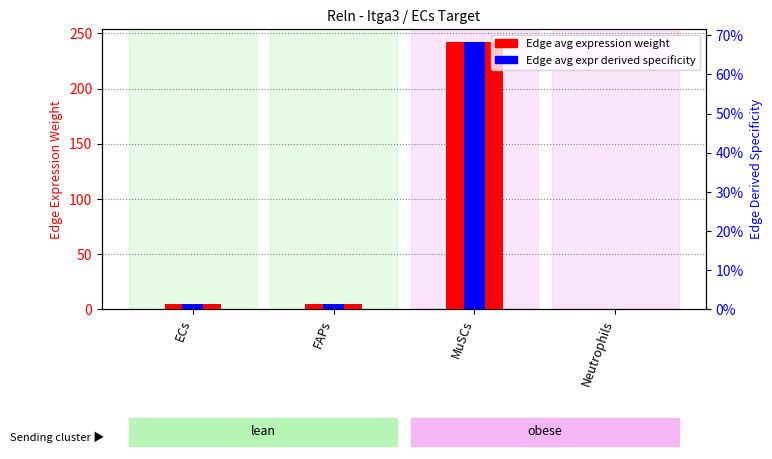

The value of Edge avg expr derived specificity at FAPs is 0.0. True or false?

False